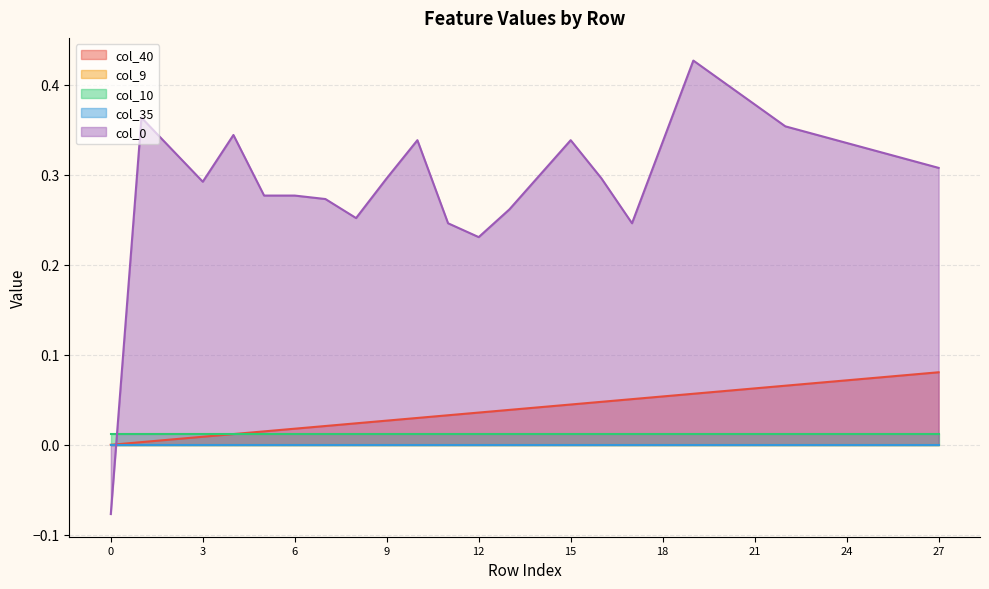

Reading right to left, extract all data points from this chart.

col_40: 27=0.1	26=0.1	25=0.1	24=0.1	23=0.1	22=0.1	21=0.1	20=0.1	19=0.1	18=0.1	17=0.1	16=0.0	15=0.0	14=0.0	13=0.0	12=0.0	11=0.0	10=0.0	9=0.0	8=0.0	7=0.0	6=0.0	5=0.0	4=0.0	3=0.0	2=0.0	1=0.0	0=0.0
col_9: 27=0.0	26=0.0	25=0.0	24=0.0	23=0.0	22=0.0	21=0.0	20=0.0	19=0.0	18=0.0	17=0.0	16=0.0	15=0.0	14=0.0	13=0.0	12=0.0	11=0.0	10=0.0	9=0.0	8=0.0	7=0.0	6=0.0	5=0.0	4=0.0	3=0.0	2=0.0	1=0.0	0=0.0
col_10: 27=0.0	26=0.0	25=0.0	24=0.0	23=0.0	22=0.0	21=0.0	20=0.0	19=0.0	18=0.0	17=0.0	16=0.0	15=0.0	14=0.0	13=0.0	12=0.0	11=0.0	10=0.0	9=0.0	8=0.0	7=0.0	6=0.0	5=0.0	4=0.0	3=0.0	2=0.0	1=0.0	0=0.0
col_35: 27=0.0	26=0.0	25=0.0	24=0.0	23=0.0	22=0.0	21=0.0	20=0.0	19=0.0	18=0.0	17=0.0	16=0.0	15=0.0	14=0.0	13=0.0	12=0.0	11=0.0	10=0.0	9=0.0	8=0.0	7=0.0	6=0.0	5=0.0	4=0.0	3=0.0	2=0.0	1=0.0	0=0.0
col_0: 27=0.3	26=0.3	25=0.3	24=0.3	23=0.3	22=0.4	21=0.4	20=0.4	19=0.4	18=0.3	17=0.2	16=0.3	15=0.3	14=0.3	13=0.3	12=0.2	11=0.2	10=0.3	9=0.3	8=0.3	7=0.3	6=0.3	5=0.3	4=0.3	3=0.3	2=0.3	1=0.4	0=-0.1